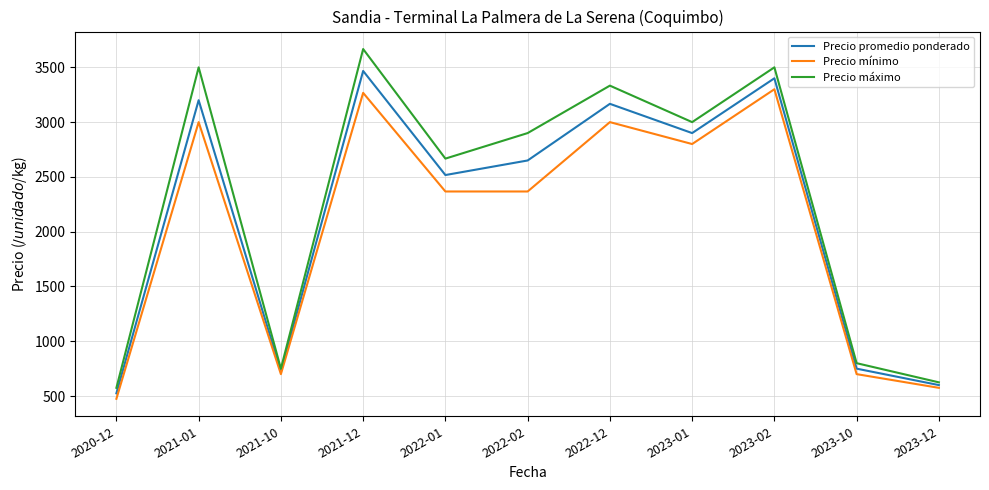

What is the minimum value shown in the chart?

475